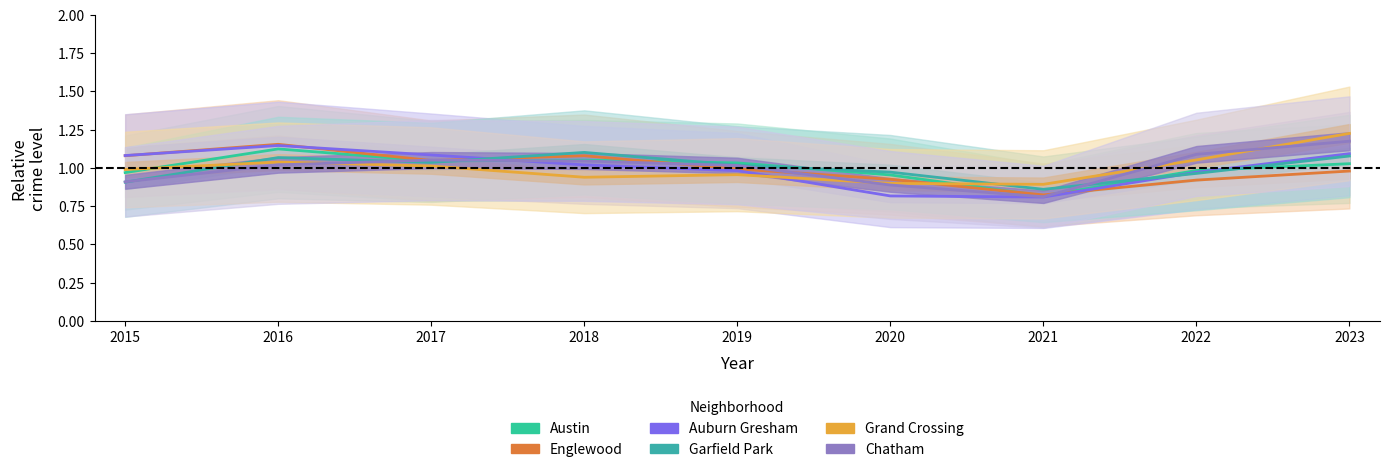

Reading left to right, list all the values displayed in this chart.

Austin: 2015=1.0	2016=1.1	2017=1.0	2018=1.1	2019=1.0	2020=1.0	2021=0.8	2022=1.0	2023=1.0
Englewood: 2015=1.1	2016=1.2	2017=1.0	2018=1.1	2019=1.0	2020=0.9	2021=0.8	2022=0.9	2023=1.0
Auburn Gresham: 2015=1.1	2016=1.1	2017=1.1	2018=1.0	2019=1.0	2020=0.8	2021=0.8	2022=1.0	2023=1.1
Garfield Park: 2015=0.9	2016=1.1	2017=1.0	2018=1.1	2019=1.0	2020=1.0	2021=0.9	2022=1.0	2023=1.1
Grand Crossing: 2015=1.0	2016=1.0	2017=1.0	2018=0.9	2019=1.0	2020=0.9	2021=0.9	2022=1.1	2023=1.2
Chatham: 2015=0.9	2016=1.0	2017=1.1	2018=1.0	2019=1.0	2020=0.9	2021=0.8	2022=1.1	2023=1.2